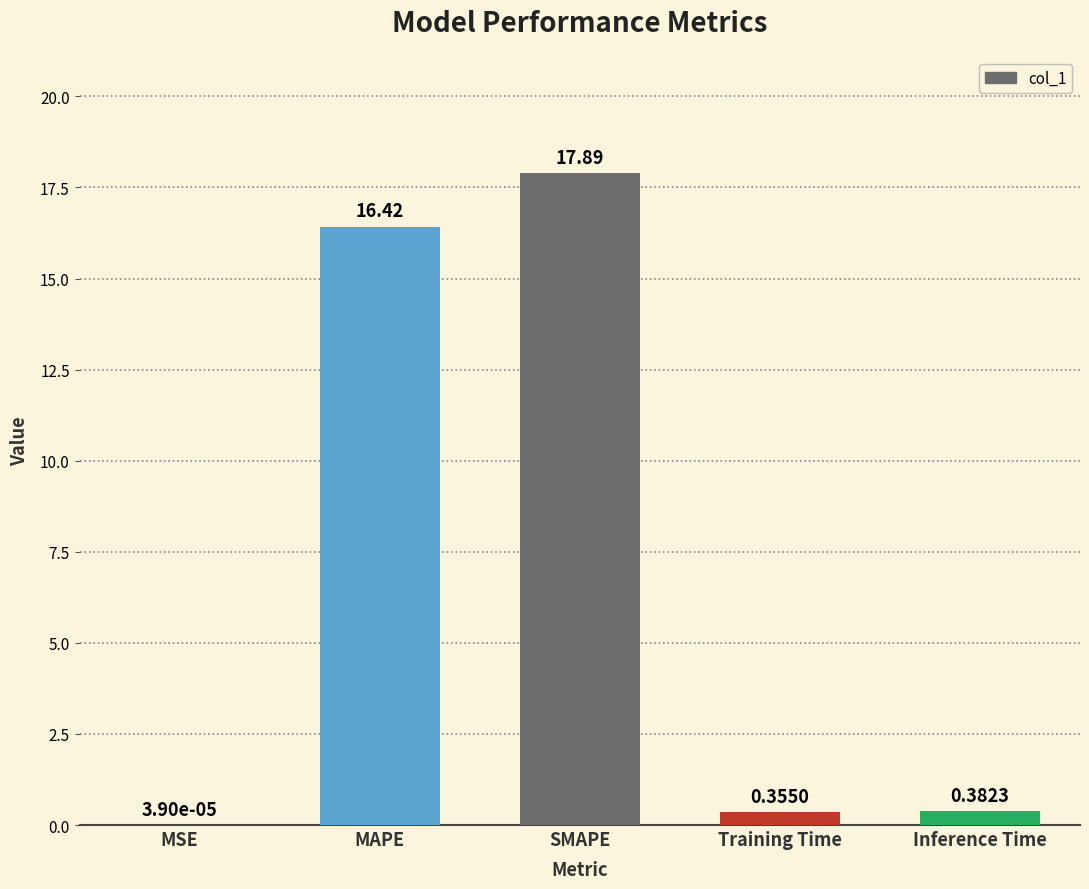

Which category has the highest value across all series?

SMAPE